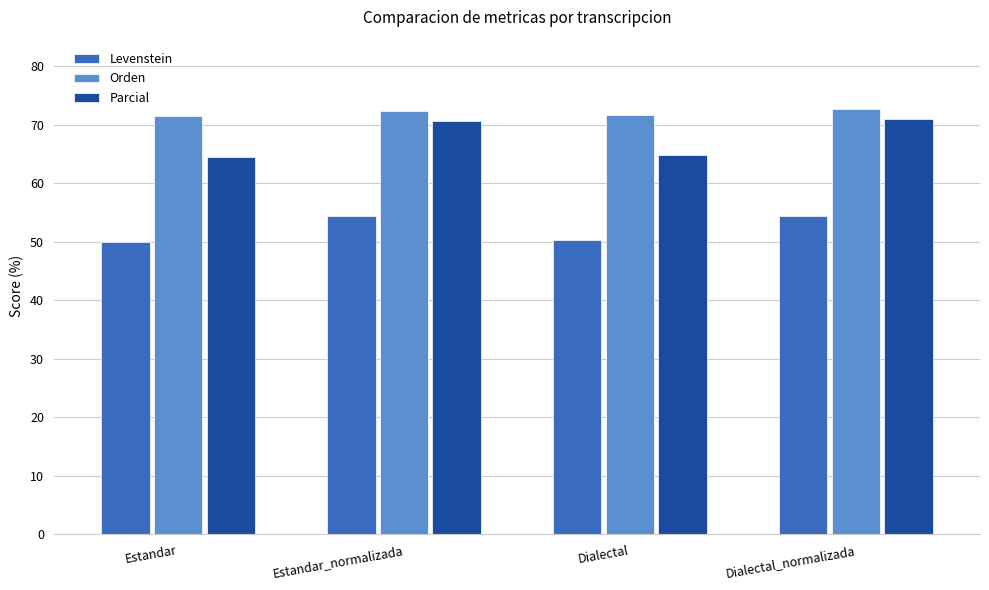

What is the difference between the highest and lowest values at Estandar?

21.4